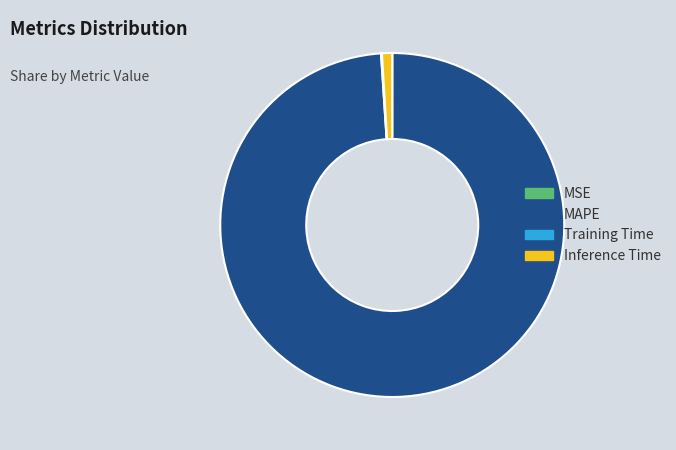

Does any single category account for the majority?

Yes